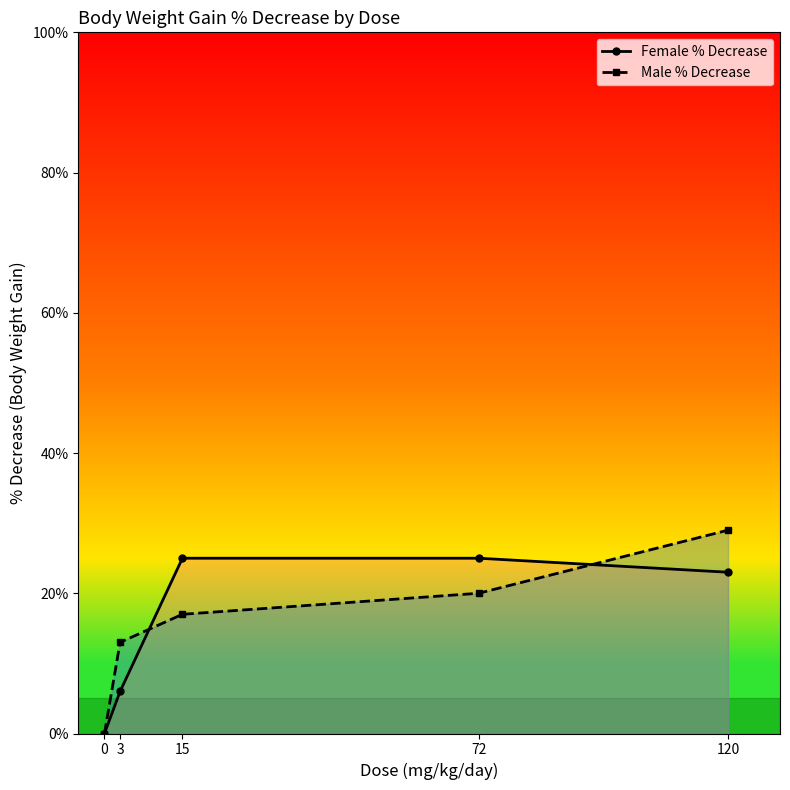

How many values in the Male % Decrease series are below 17?

2